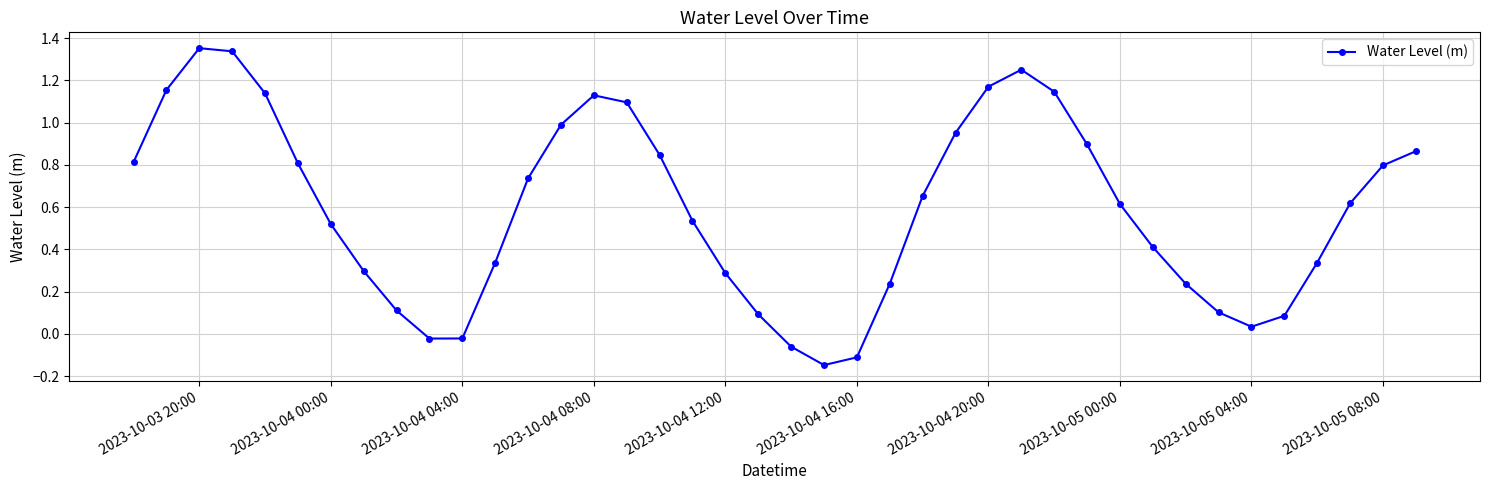

What is the sum of all values?

23.6